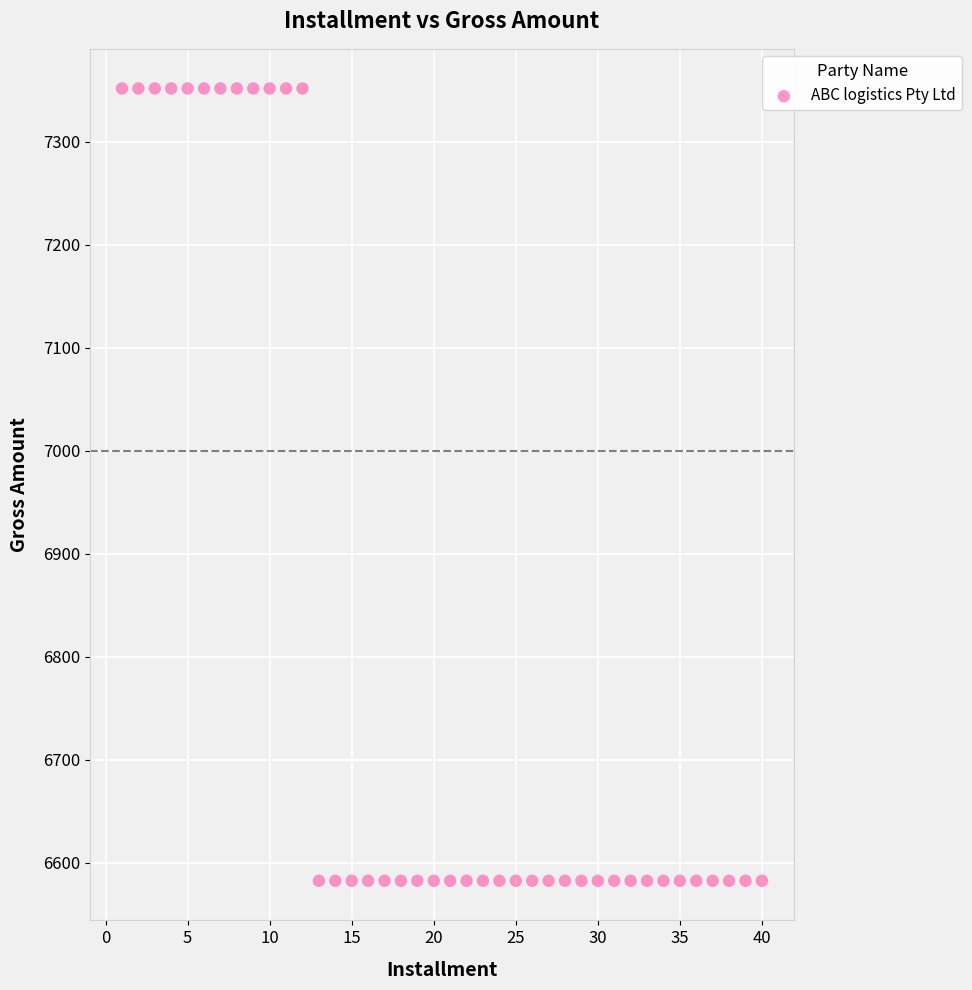

What is the range of Y values (max minus min)?

769.3